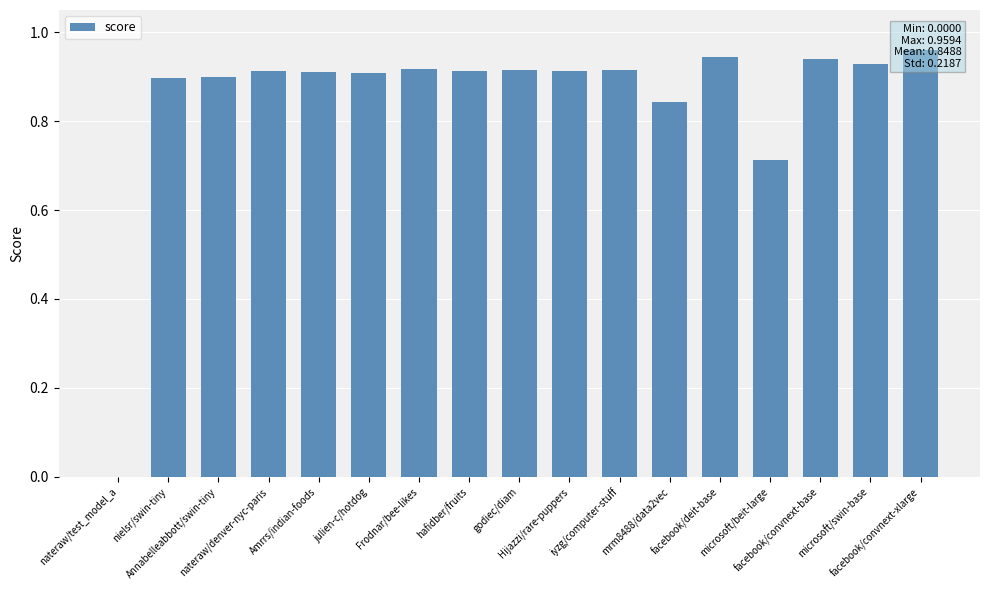

Where is the data nearest to the value 0?

nateraw/test_model_a